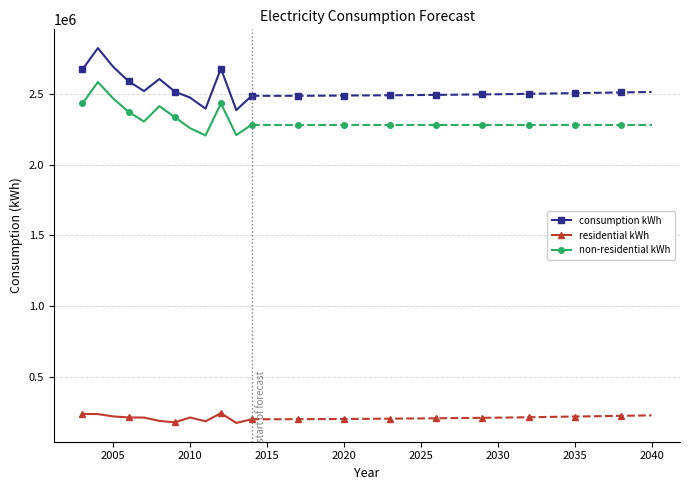

What is the minimum value for residential kWh?

176958